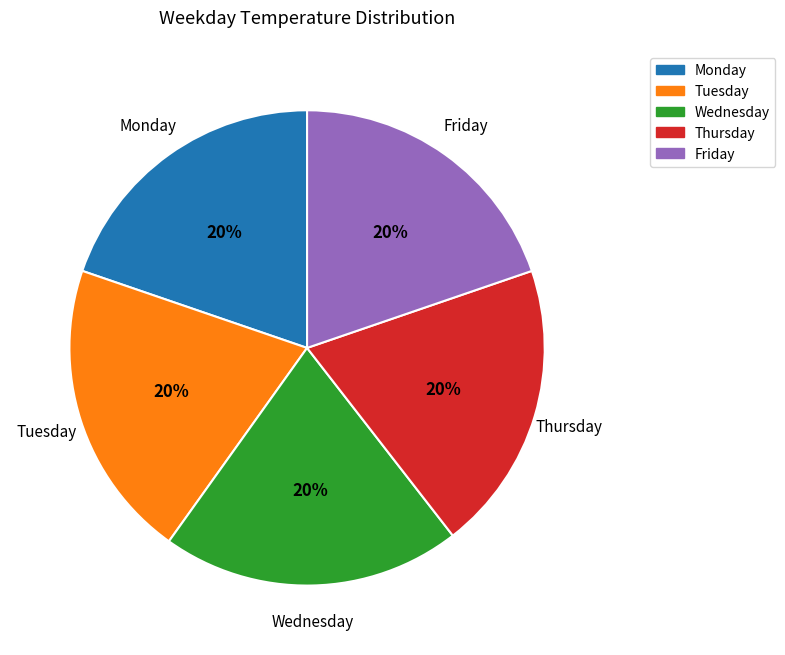

How many slices are in this pie chart?

5